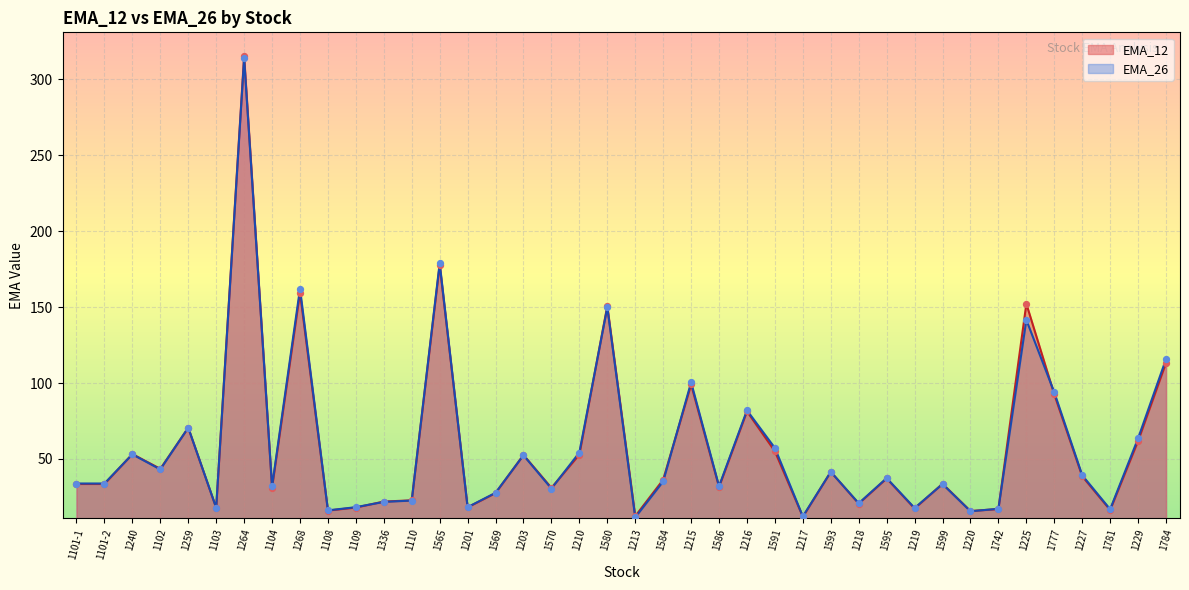

Which series has the widest spread of Y values?

EMA_12